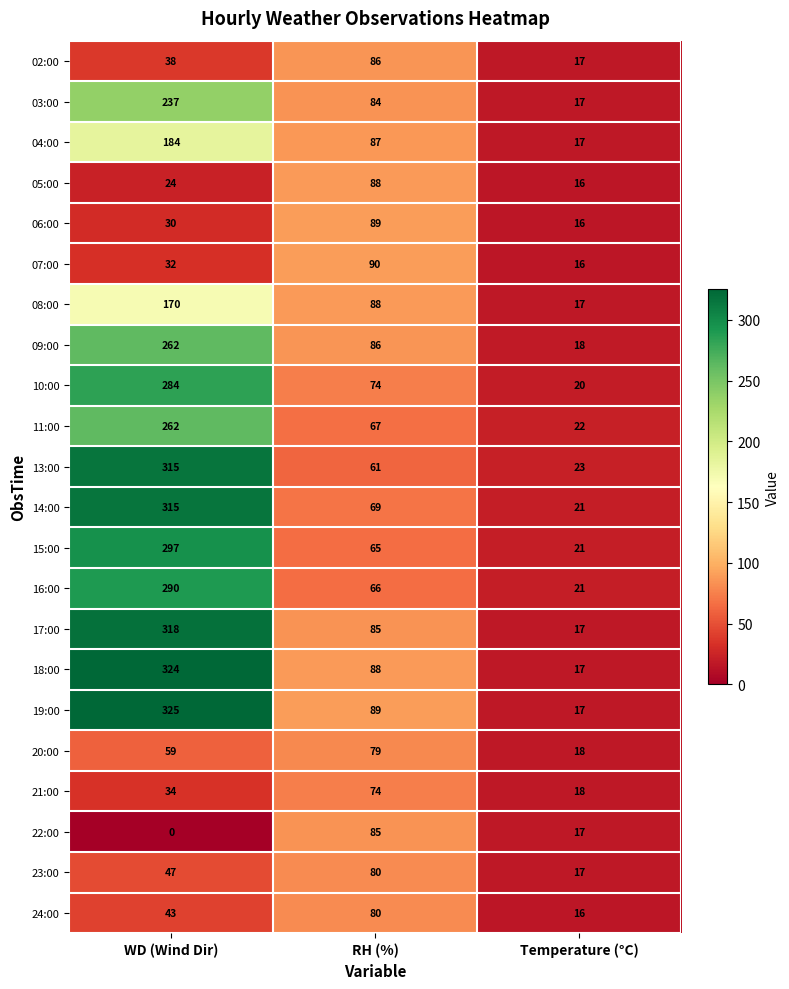

What is the spread (max minus min) of values at WD (Wind Dir)?

325